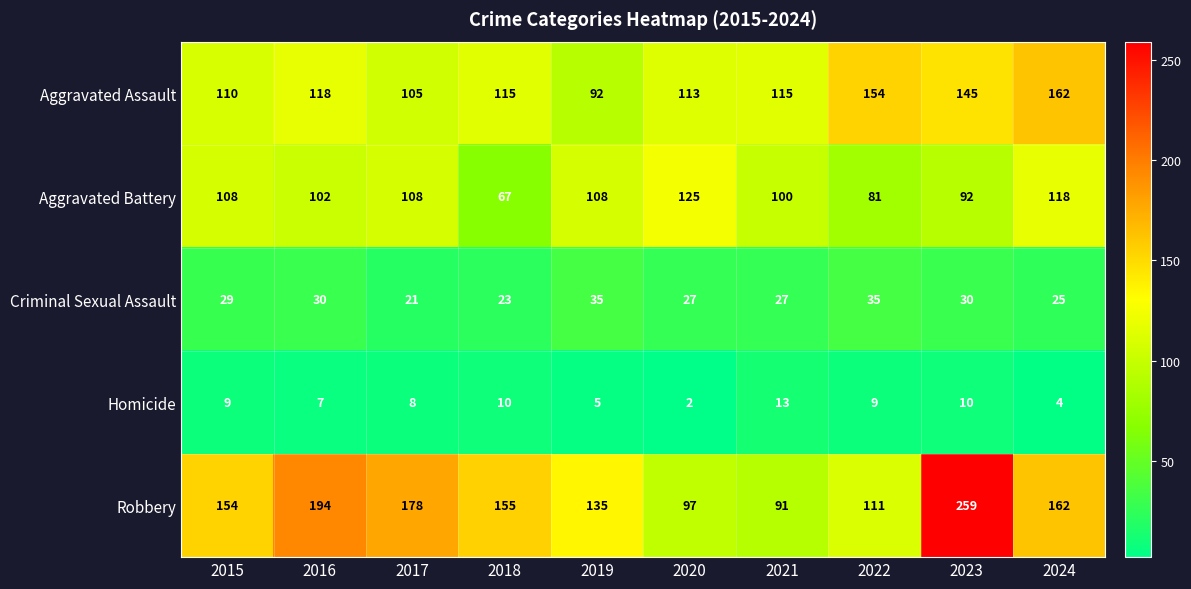

What is the lowest value of the Robbery series?

91